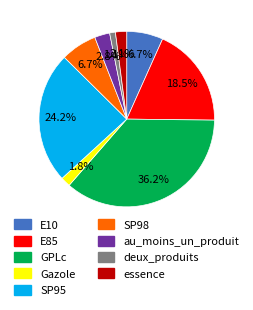

What percentage is the SP95 slice, to the nearest percent?

24%